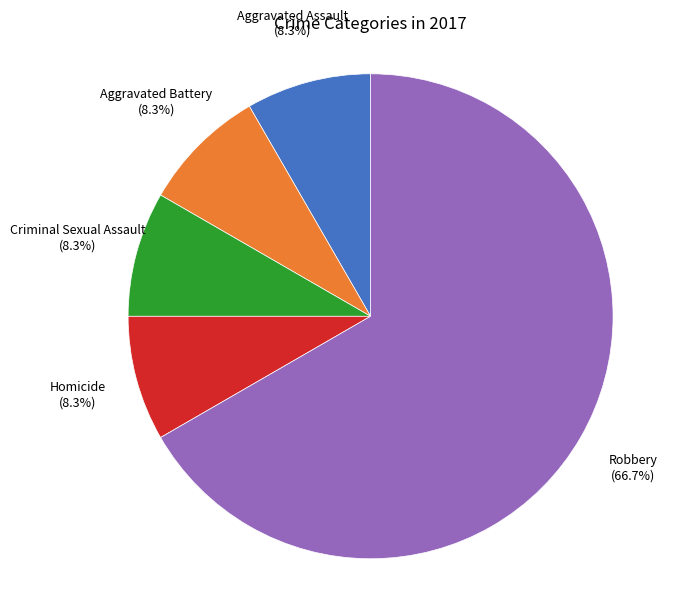

Does any single category account for the majority?

Yes